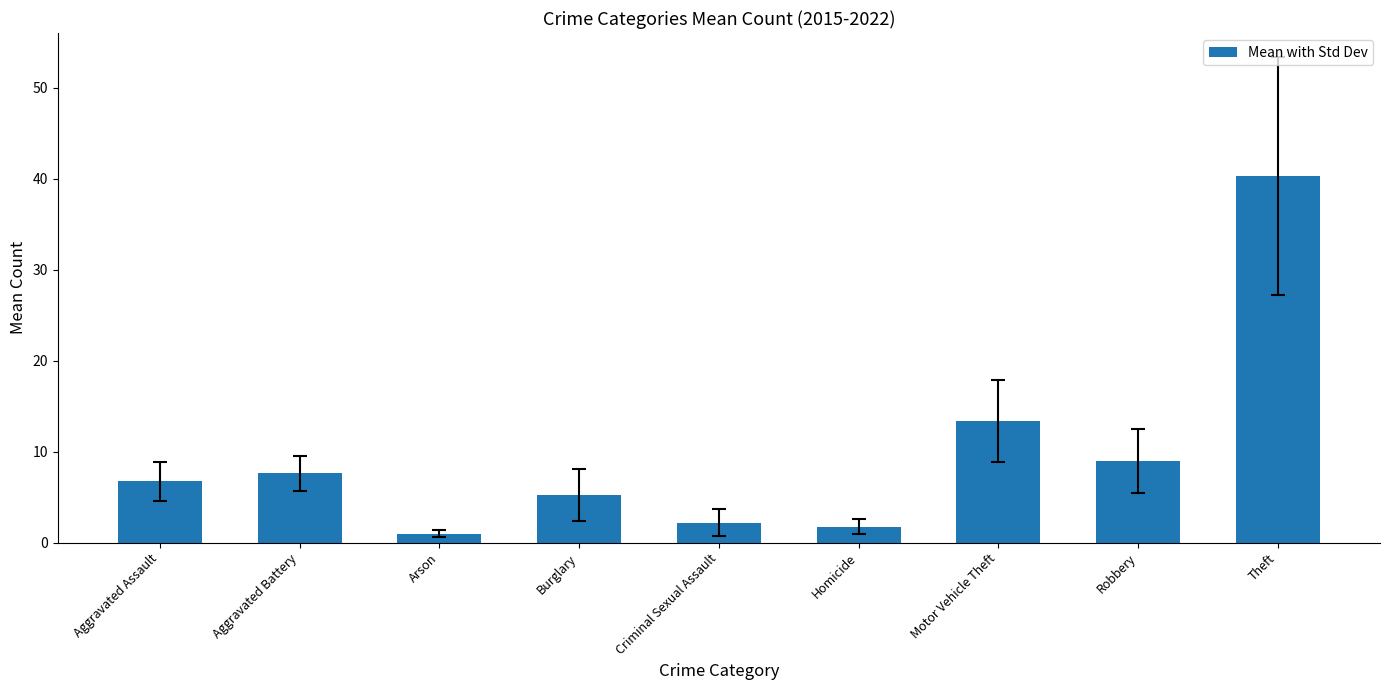

How many bars are there in total?

9